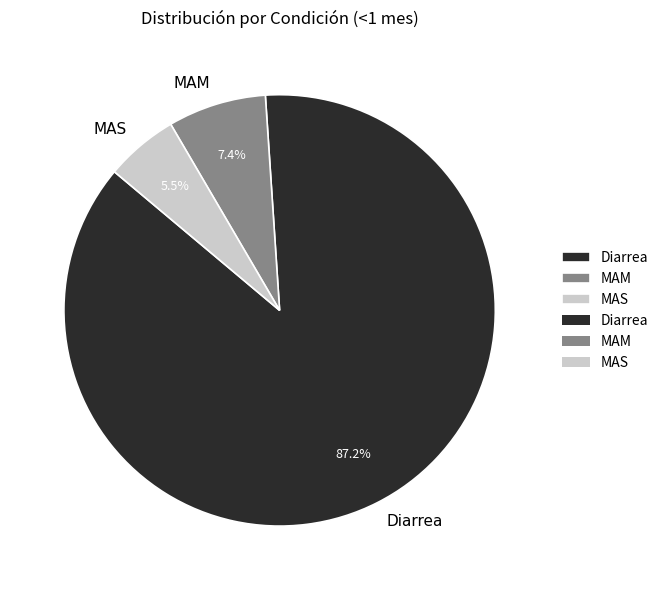

What is the majority slice?

Diarrea